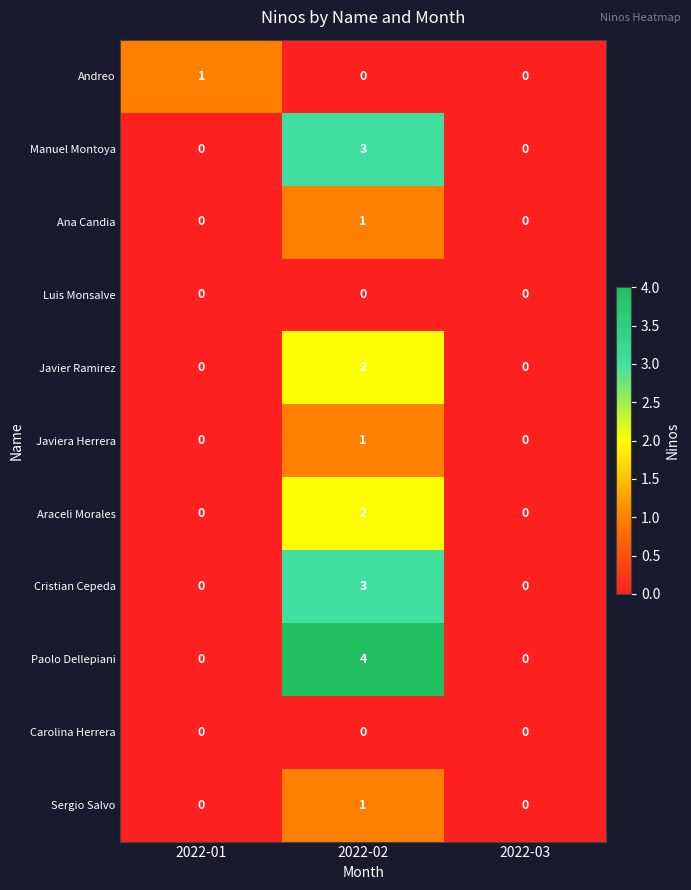

How many series are shown in this chart?

11